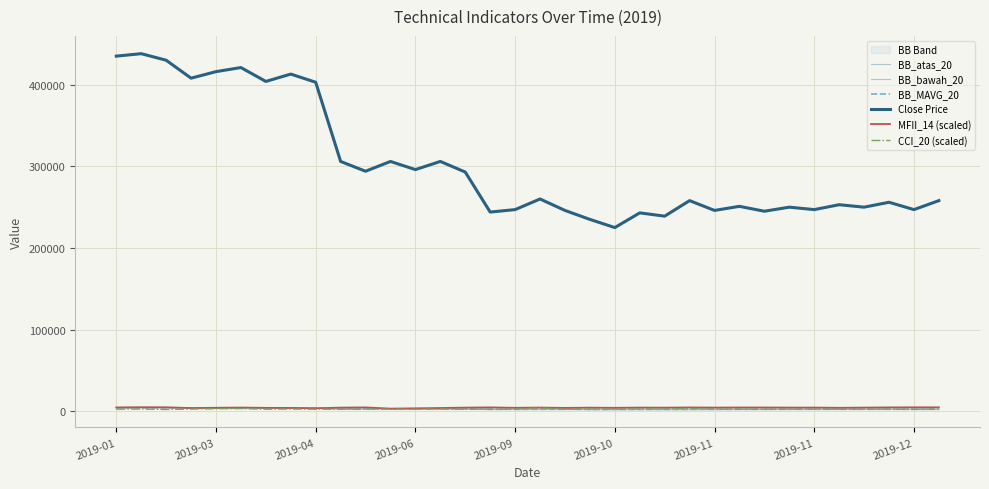

Where is the first local minimum for BB_atas_20?

2019-06